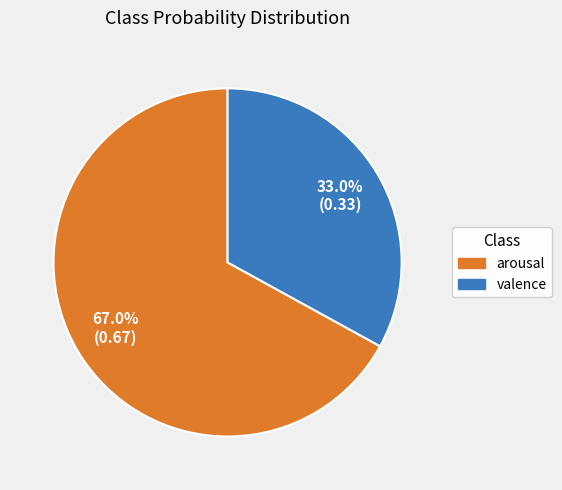

Is there any slice that represents more than half of the pie?

Yes